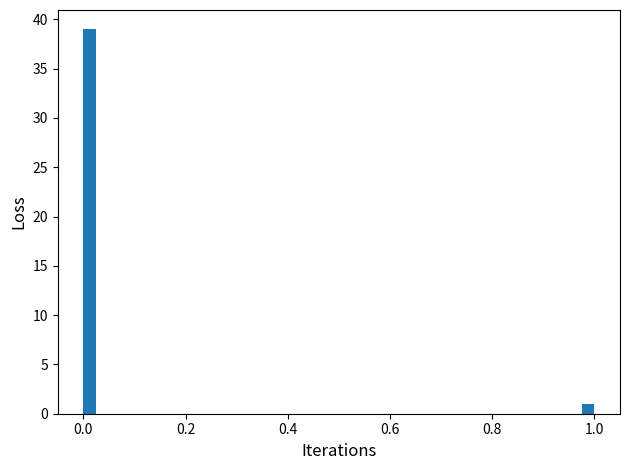

Read against the x-axis, roughly where is the centre of the tallest bar?

0.02